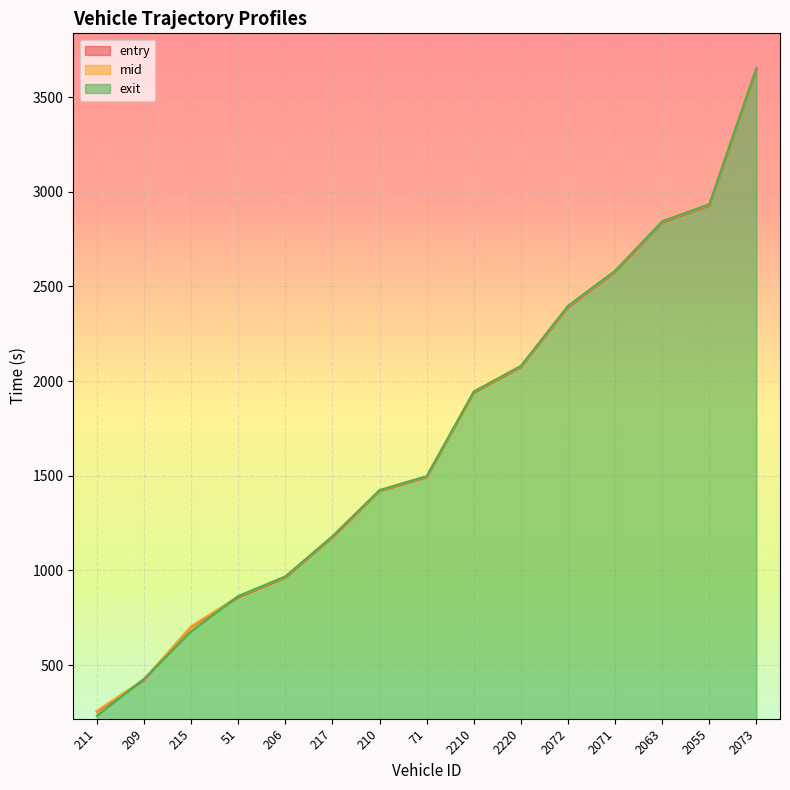

What are all the series names shown in the legend?

entry, mid, exit